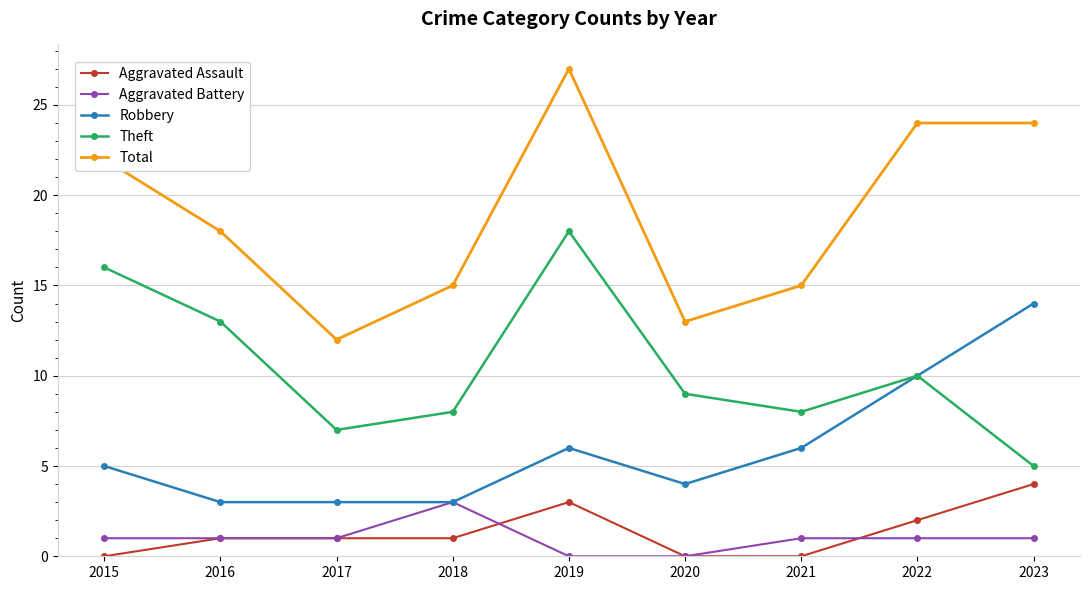

How many lines are shown in the chart?

5